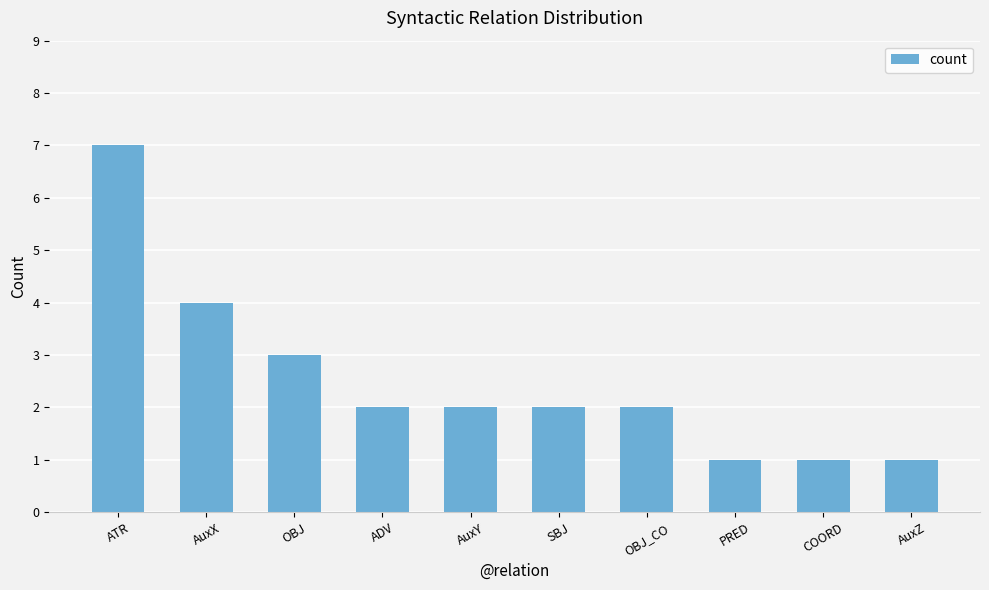

What is the minimum value shown in the chart?

1